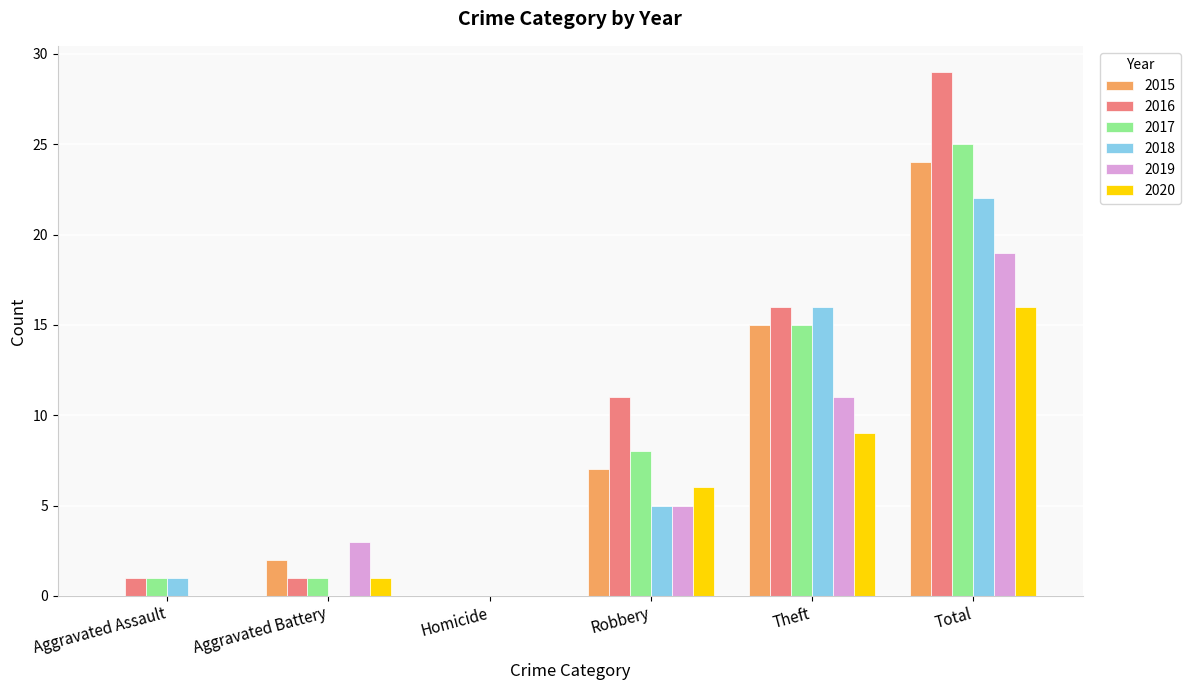

What is the spread (max minus min) of values at Theft?

7